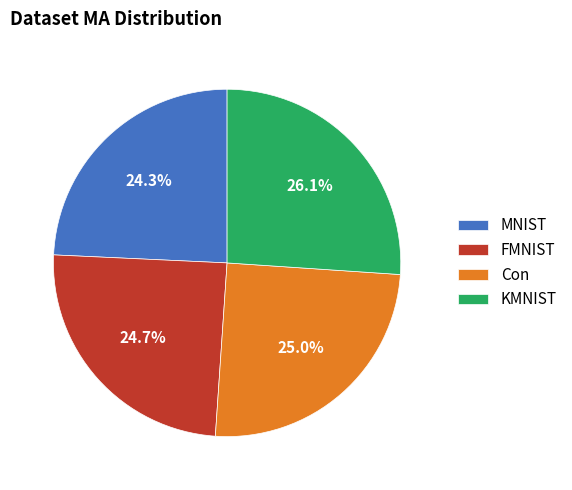

What is the ratio of the value at Con to the value at MNIST?

1.0